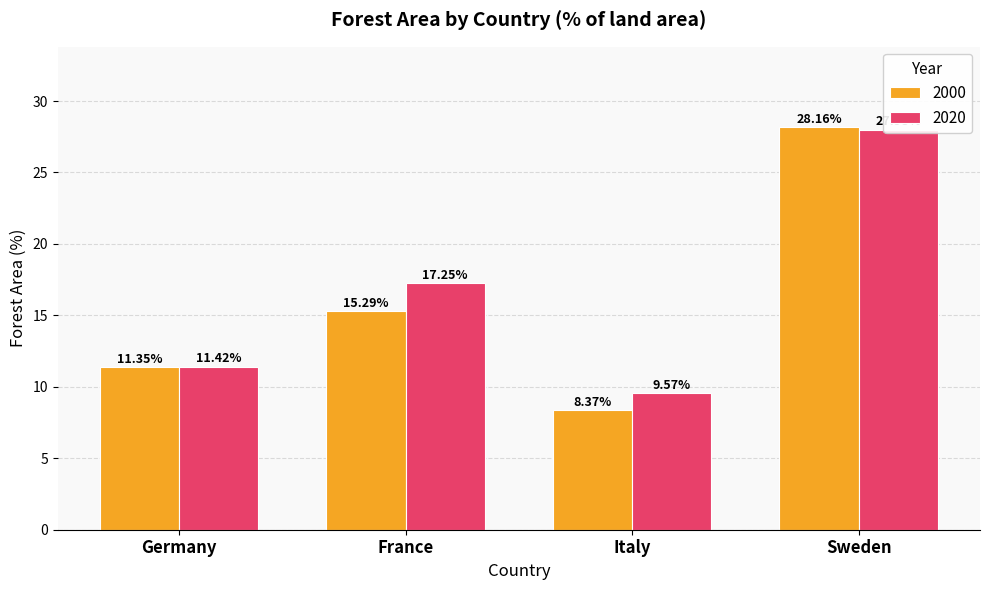

How many groups of bars are there?

4